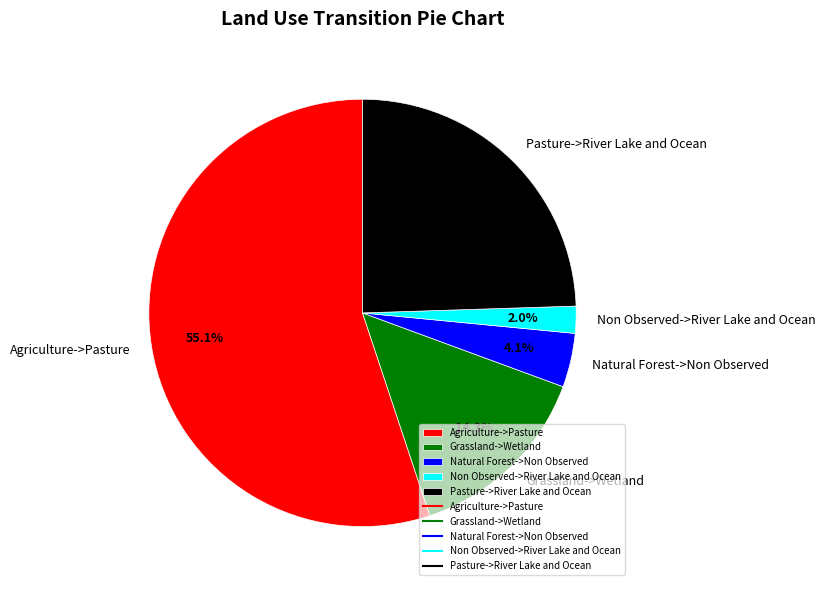

Does Natural Forest->Non Observed account for over 50% of the chart?

No